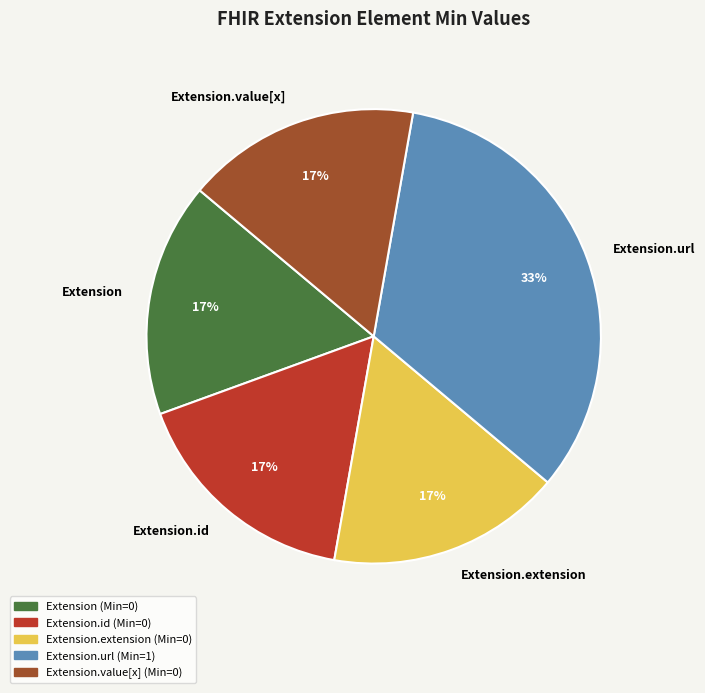

Is Extension.url the majority of the pie?

No